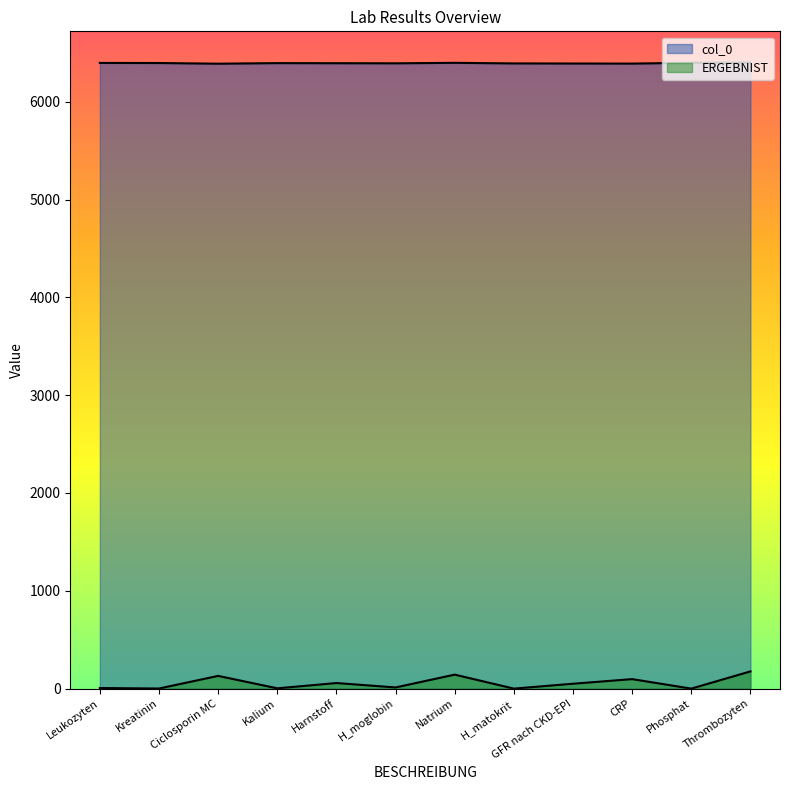

What is the difference between the col_0 values at H_matokrit and Natrium?

6